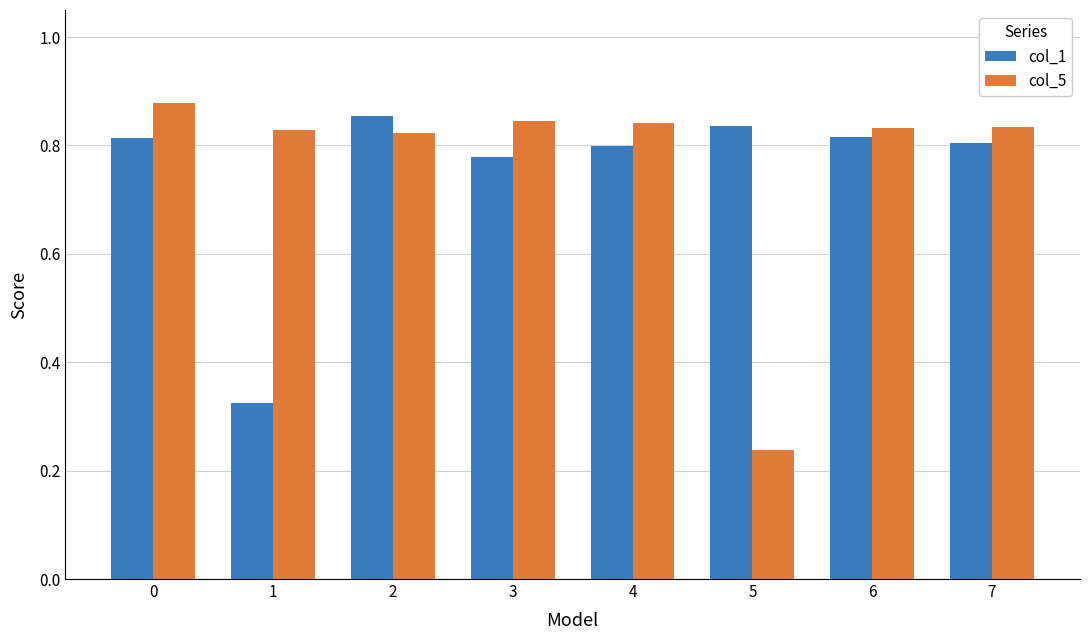

How many bars are there in total?

16